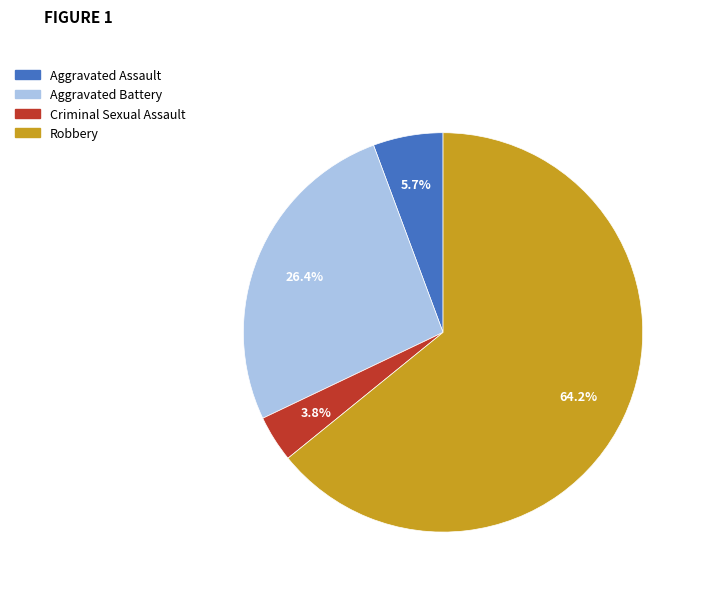

Is there a majority slice in this chart?

Yes